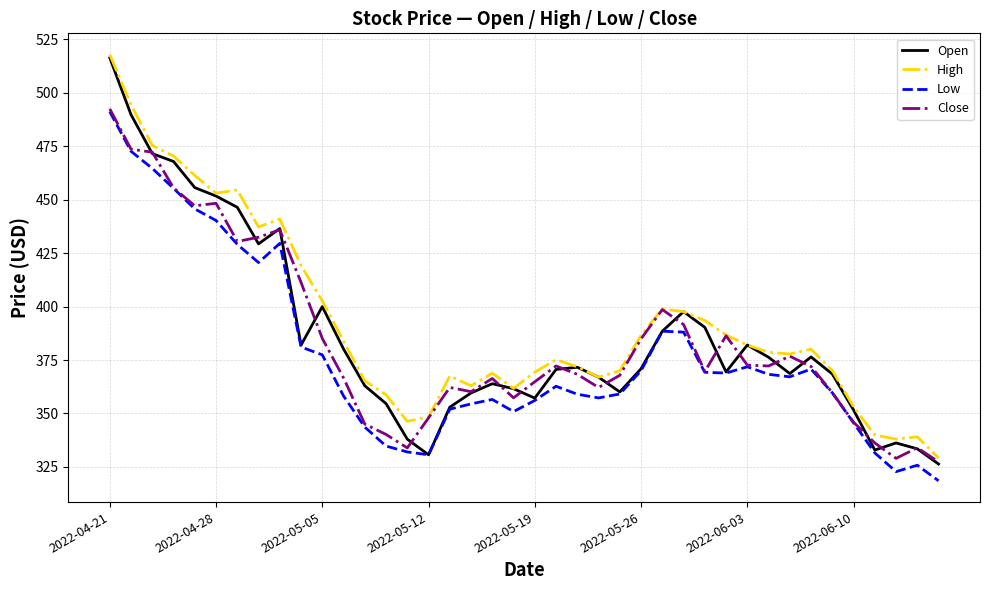

How many values in the Close series are below 371?

20